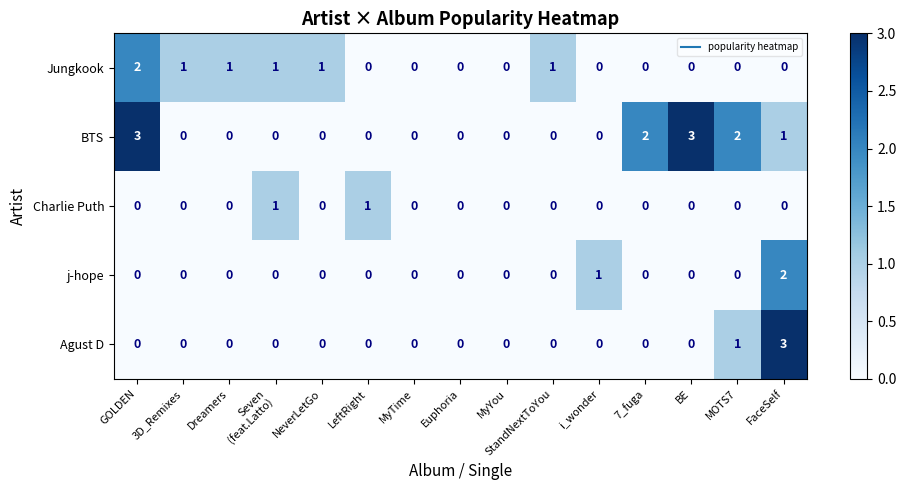

Which series changed the most between Dreamers and BE?

BTS